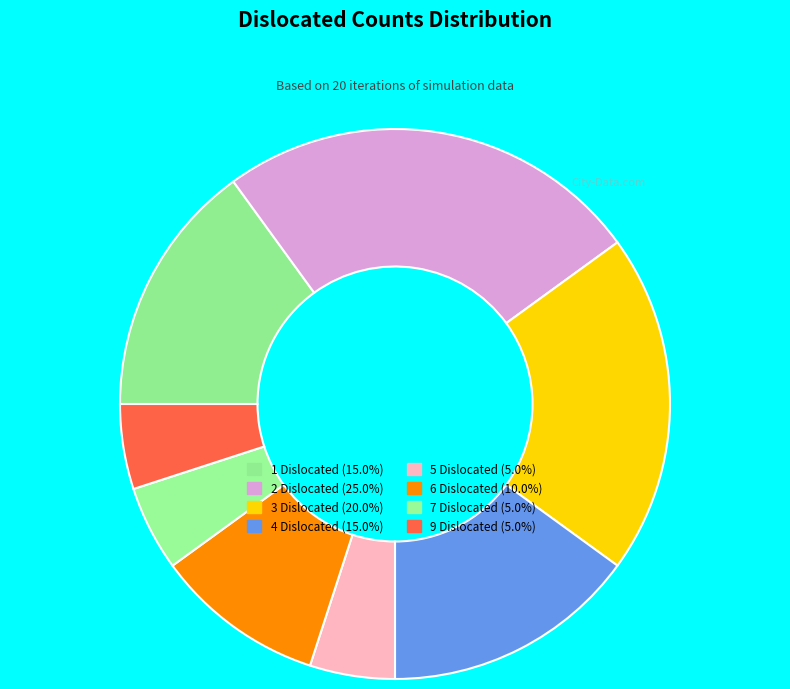

What is the largest slice in the pie chart?

2 Dislocated